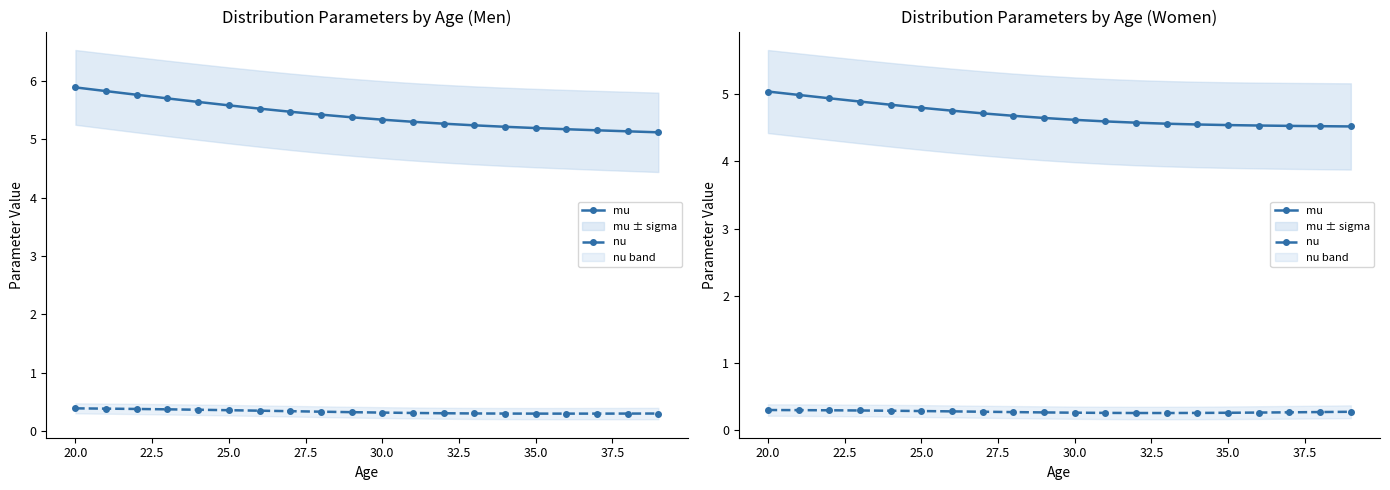

Rank the series by their average value, from highest to lowest.

mu, nu